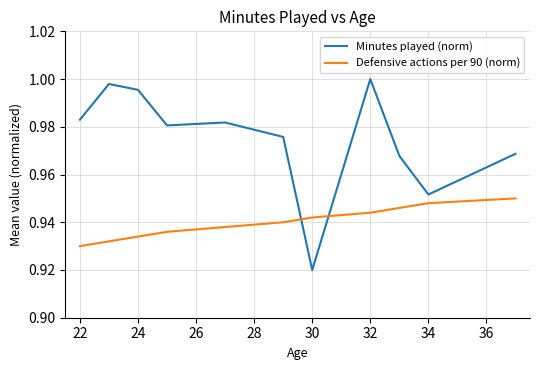

List the series in order of their overall mean, highest first.

Minutes played (norm), Defensive actions per 90 (norm)